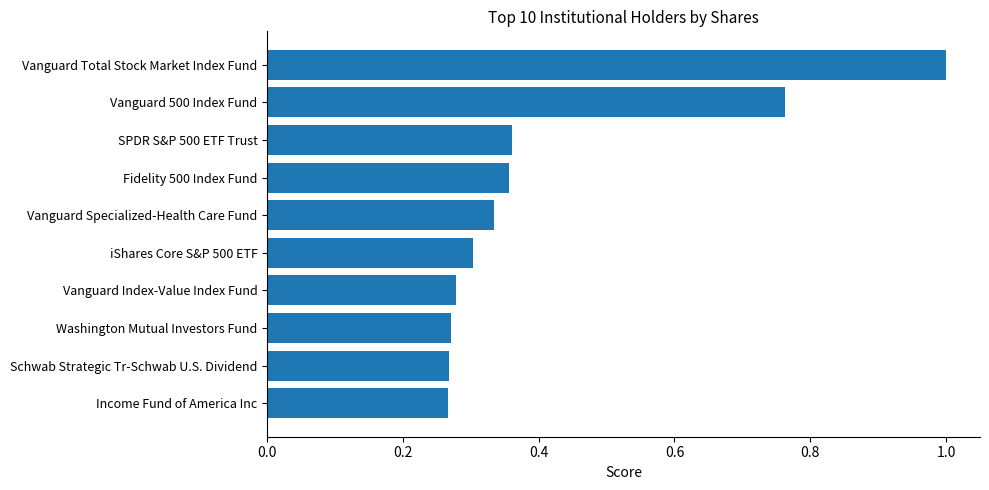

Is it true that the value at iShares Core S&P 500 ETF is 0.5?

False